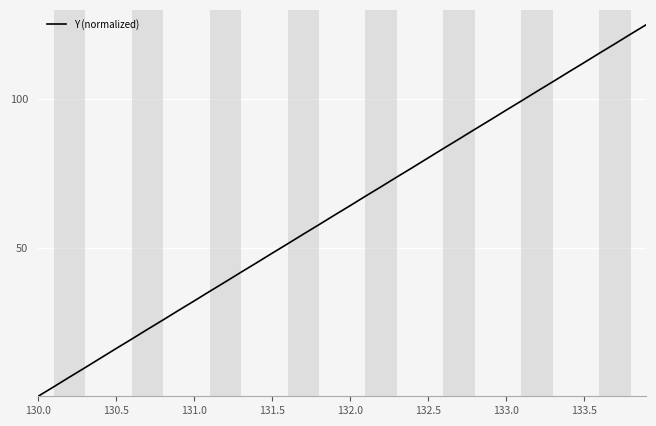

What is the maximum value shown in the chart?

125.0